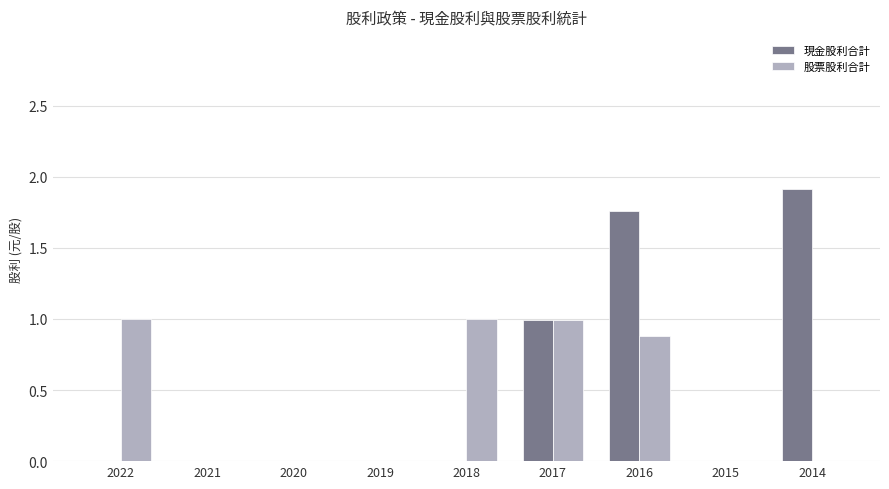

At which category is the sum across all series the highest?

2016